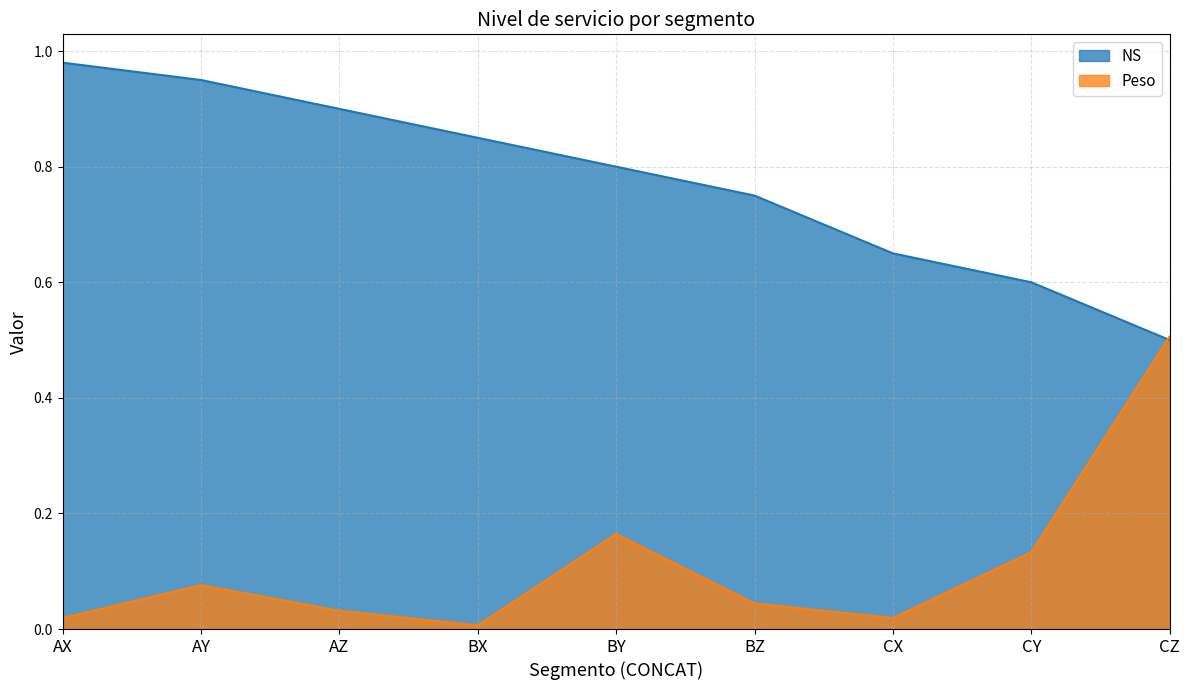

At how many categories does at least one series exceed 0?

9